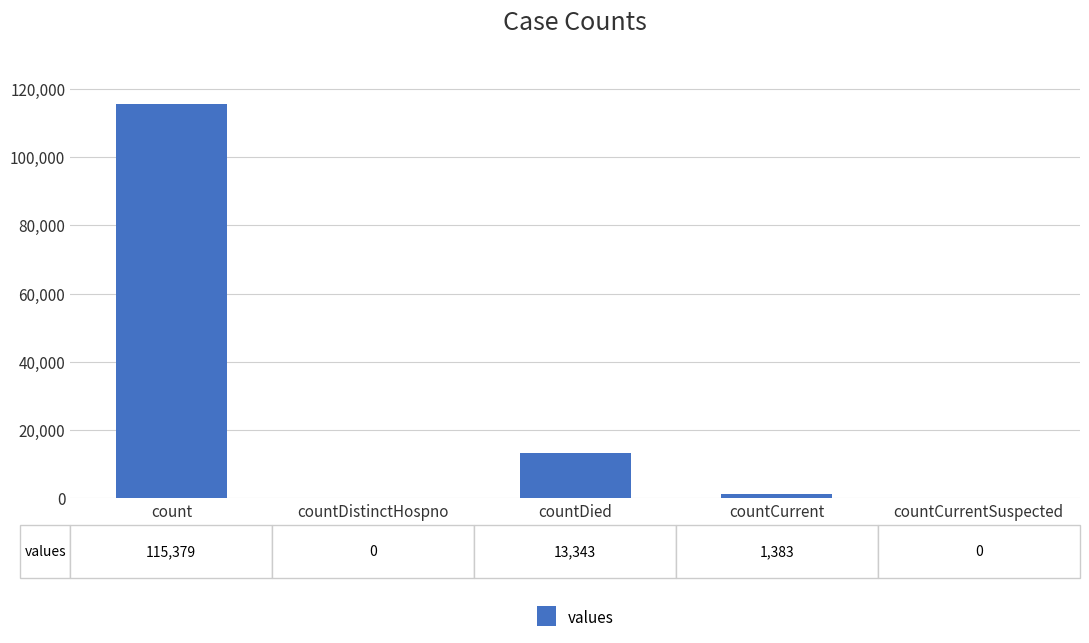

Where is the data nearest to the value 57689?

countDied